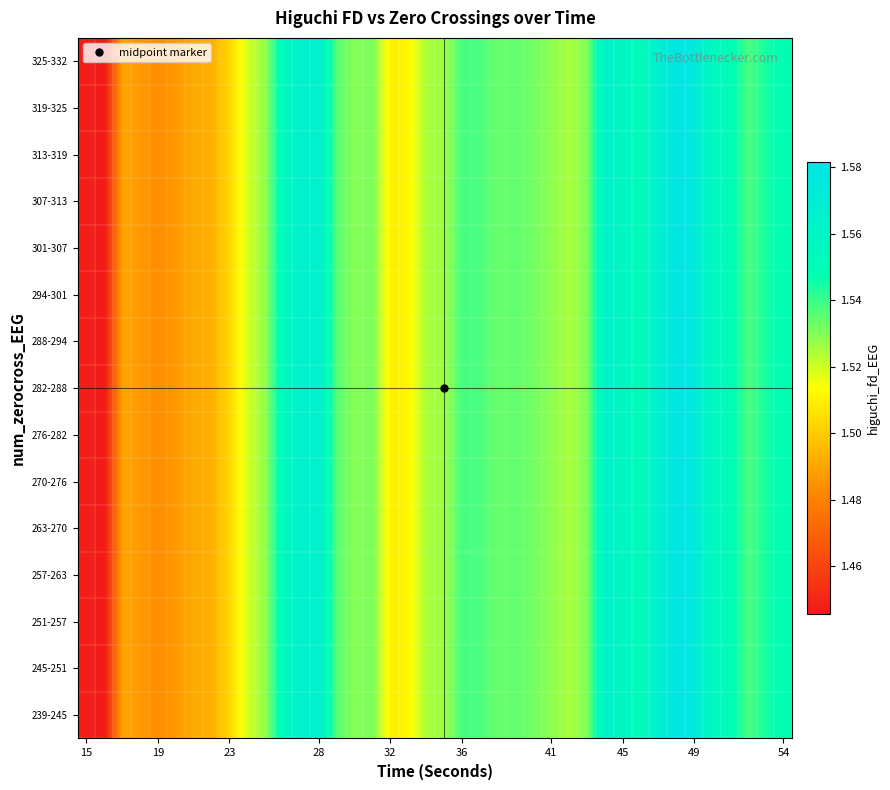

Reading right to left, what are all the values shown in this chart?

239-245: 1.5	1.5	1.5	1.6	1.6	1.6	1.6	1.6	1.6	1.6	1.6	1.5	1.5	1.5	1.5	1.5	1.5	1.5	1.5	1.5	1.5	1.5	1.5	1.5	1.5	1.5	1.6	1.6	1.6	1.5	1.5	1.5	1.5	1.5	1.5	1.5	1.5	1.5	1.4	1.4
245-251: 1.5	1.5	1.5	1.6	1.6	1.6	1.6	1.6	1.6	1.6	1.6	1.5	1.5	1.5	1.5	1.5	1.5	1.5	1.5	1.5	1.5	1.5	1.5	1.5	1.5	1.5	1.6	1.6	1.6	1.5	1.5	1.5	1.5	1.5	1.5	1.5	1.5	1.5	1.4	1.4
251-257: 1.5	1.5	1.5	1.6	1.6	1.6	1.6	1.6	1.6	1.6	1.6	1.5	1.5	1.5	1.5	1.5	1.5	1.5	1.5	1.5	1.5	1.5	1.5	1.5	1.5	1.5	1.6	1.6	1.6	1.5	1.5	1.5	1.5	1.5	1.5	1.5	1.5	1.5	1.4	1.4
257-263: 1.5	1.5	1.5	1.6	1.6	1.6	1.6	1.6	1.6	1.6	1.6	1.5	1.5	1.5	1.5	1.5	1.5	1.5	1.5	1.5	1.5	1.5	1.5	1.5	1.5	1.5	1.6	1.6	1.6	1.5	1.5	1.5	1.5	1.5	1.5	1.5	1.5	1.5	1.4	1.4
263-270: 1.5	1.5	1.5	1.6	1.6	1.6	1.6	1.6	1.6	1.6	1.6	1.5	1.5	1.5	1.5	1.5	1.5	1.5	1.5	1.5	1.5	1.5	1.5	1.5	1.5	1.5	1.6	1.6	1.6	1.5	1.5	1.5	1.5	1.5	1.5	1.5	1.5	1.5	1.4	1.4
270-276: 1.5	1.5	1.5	1.6	1.6	1.6	1.6	1.6	1.6	1.6	1.6	1.5	1.5	1.5	1.5	1.5	1.5	1.5	1.5	1.5	1.5	1.5	1.5	1.5	1.5	1.5	1.6	1.6	1.6	1.5	1.5	1.5	1.5	1.5	1.5	1.5	1.5	1.5	1.4	1.4
276-282: 1.5	1.5	1.5	1.6	1.6	1.6	1.6	1.6	1.6	1.6	1.6	1.5	1.5	1.5	1.5	1.5	1.5	1.5	1.5	1.5	1.5	1.5	1.5	1.5	1.5	1.5	1.6	1.6	1.6	1.5	1.5	1.5	1.5	1.5	1.5	1.5	1.5	1.5	1.4	1.4
282-288: 1.5	1.5	1.5	1.6	1.6	1.6	1.6	1.6	1.6	1.6	1.6	1.5	1.5	1.5	1.5	1.5	1.5	1.5	1.5	1.5	1.5	1.5	1.5	1.5	1.5	1.5	1.6	1.6	1.6	1.5	1.5	1.5	1.5	1.5	1.5	1.5	1.5	1.5	1.4	1.4
288-294: 1.5	1.5	1.5	1.6	1.6	1.6	1.6	1.6	1.6	1.6	1.6	1.5	1.5	1.5	1.5	1.5	1.5	1.5	1.5	1.5	1.5	1.5	1.5	1.5	1.5	1.5	1.6	1.6	1.6	1.5	1.5	1.5	1.5	1.5	1.5	1.5	1.5	1.5	1.4	1.4
294-301: 1.5	1.5	1.5	1.6	1.6	1.6	1.6	1.6	1.6	1.6	1.6	1.5	1.5	1.5	1.5	1.5	1.5	1.5	1.5	1.5	1.5	1.5	1.5	1.5	1.5	1.5	1.6	1.6	1.6	1.5	1.5	1.5	1.5	1.5	1.5	1.5	1.5	1.5	1.4	1.4
301-307: 1.5	1.5	1.5	1.6	1.6	1.6	1.6	1.6	1.6	1.6	1.6	1.5	1.5	1.5	1.5	1.5	1.5	1.5	1.5	1.5	1.5	1.5	1.5	1.5	1.5	1.5	1.6	1.6	1.6	1.5	1.5	1.5	1.5	1.5	1.5	1.5	1.5	1.5	1.4	1.4
307-313: 1.5	1.5	1.5	1.6	1.6	1.6	1.6	1.6	1.6	1.6	1.6	1.5	1.5	1.5	1.5	1.5	1.5	1.5	1.5	1.5	1.5	1.5	1.5	1.5	1.5	1.5	1.6	1.6	1.6	1.5	1.5	1.5	1.5	1.5	1.5	1.5	1.5	1.5	1.4	1.4
313-319: 1.5	1.5	1.5	1.6	1.6	1.6	1.6	1.6	1.6	1.6	1.6	1.5	1.5	1.5	1.5	1.5	1.5	1.5	1.5	1.5	1.5	1.5	1.5	1.5	1.5	1.5	1.6	1.6	1.6	1.5	1.5	1.5	1.5	1.5	1.5	1.5	1.5	1.5	1.4	1.4
319-325: 1.5	1.5	1.5	1.6	1.6	1.6	1.6	1.6	1.6	1.6	1.6	1.5	1.5	1.5	1.5	1.5	1.5	1.5	1.5	1.5	1.5	1.5	1.5	1.5	1.5	1.5	1.6	1.6	1.6	1.5	1.5	1.5	1.5	1.5	1.5	1.5	1.5	1.5	1.4	1.4
325-332: 1.5	1.5	1.5	1.6	1.6	1.6	1.6	1.6	1.6	1.6	1.6	1.5	1.5	1.5	1.5	1.5	1.5	1.5	1.5	1.5	1.5	1.5	1.5	1.5	1.5	1.5	1.6	1.6	1.6	1.5	1.5	1.5	1.5	1.5	1.5	1.5	1.5	1.5	1.4	1.4